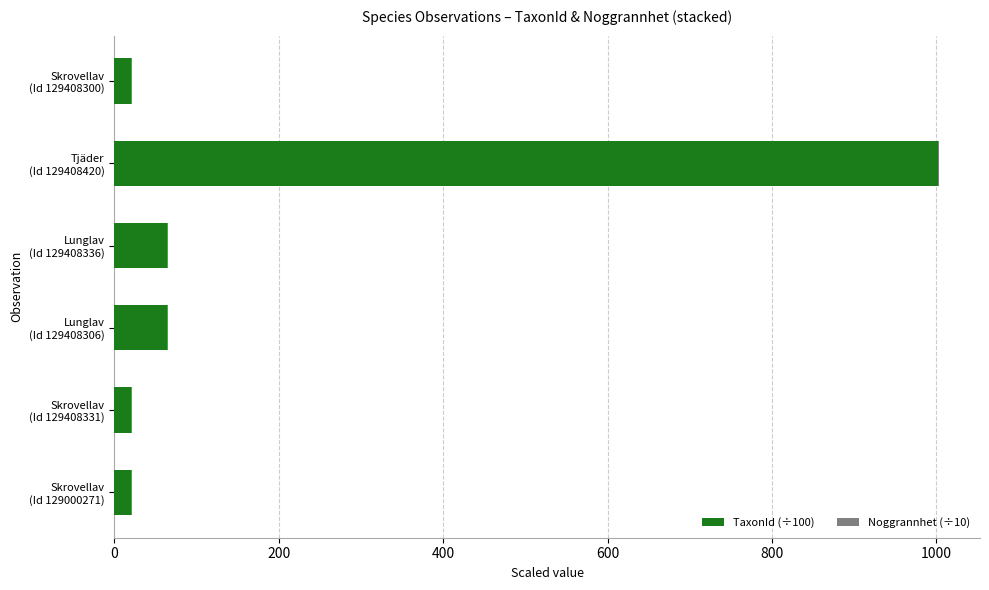

Count the number of data series in this chart.

2